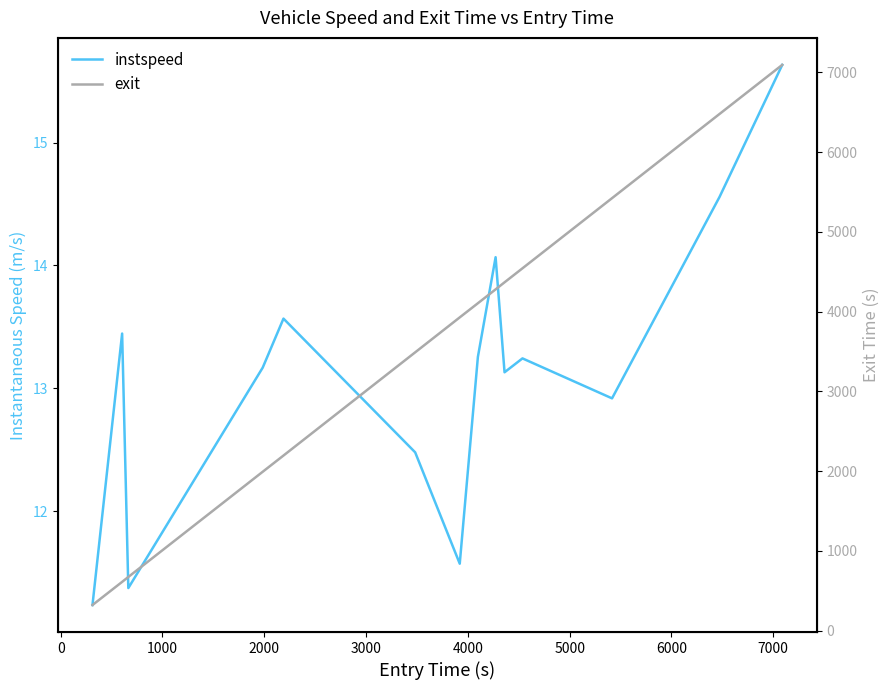

The instspeed series shows 6.5 at 2000. True or false?

False